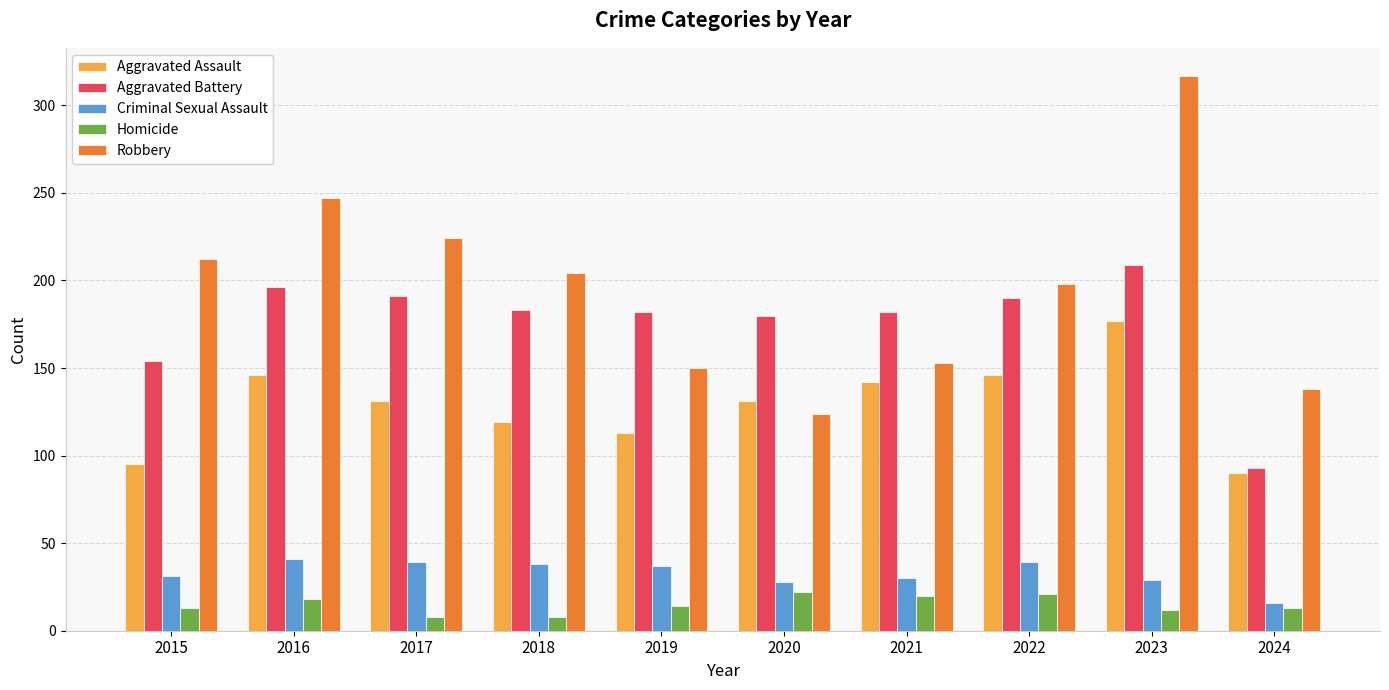

Where is Robbery nearest to the value 220?

2017